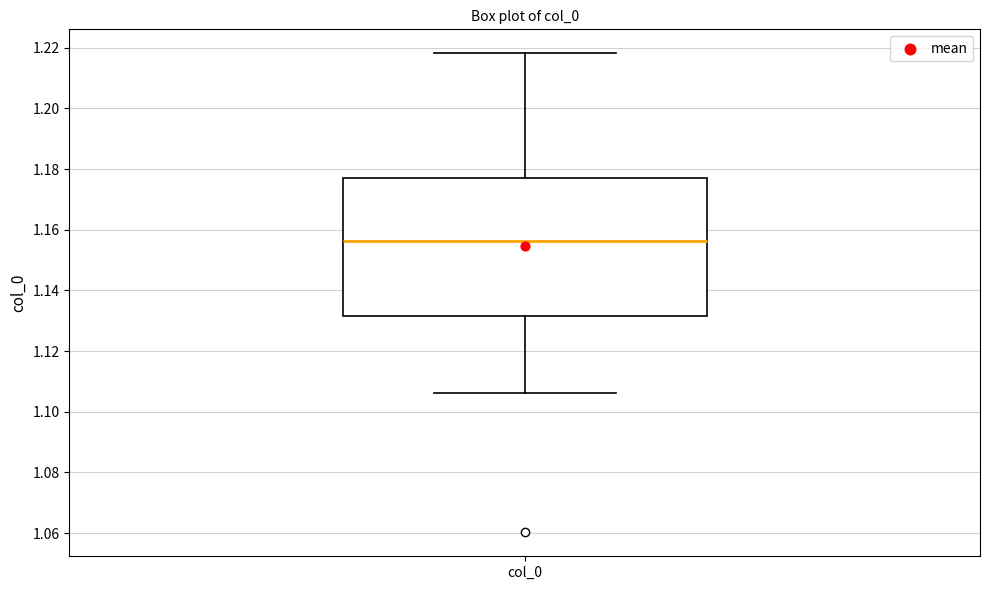

Where does the median line of the box for col_0 sit on the y-axis? The values are not printed on the chart, so give them approximately, as read against the axis.

1.156